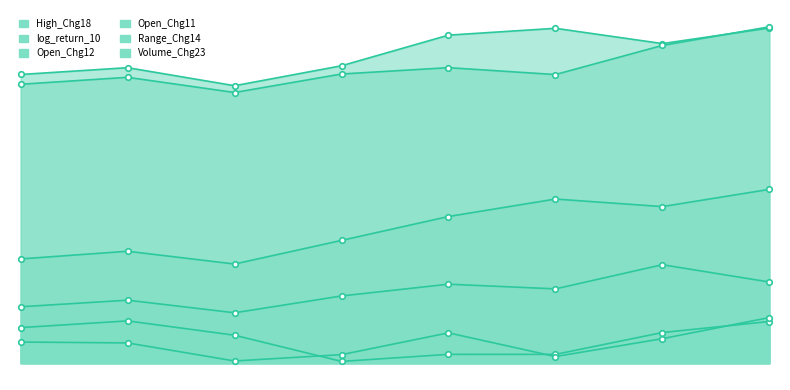

Which series has the widest spread of values?

Open_Chg12